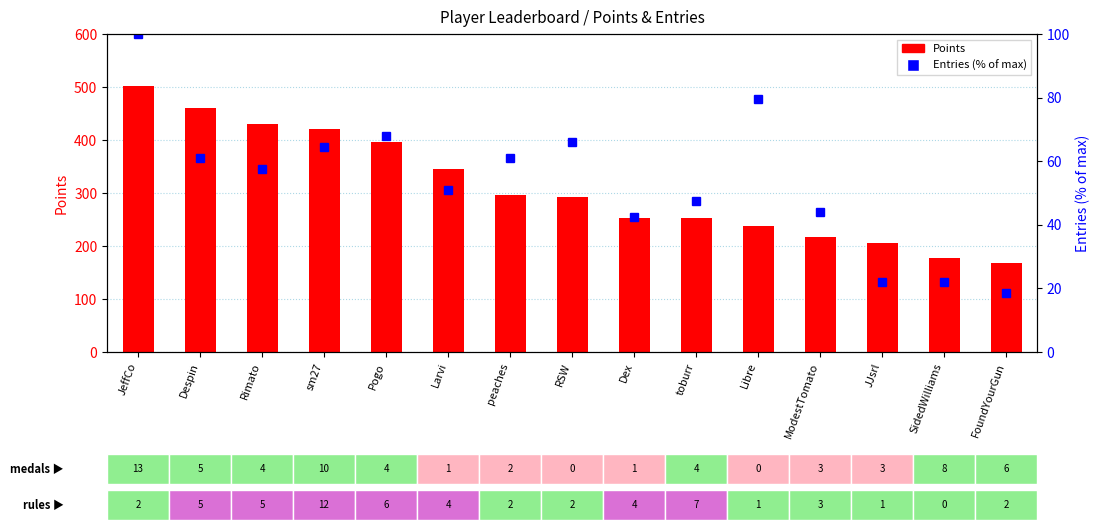

Which label corresponds to the largest value in the chart?

JeffCo